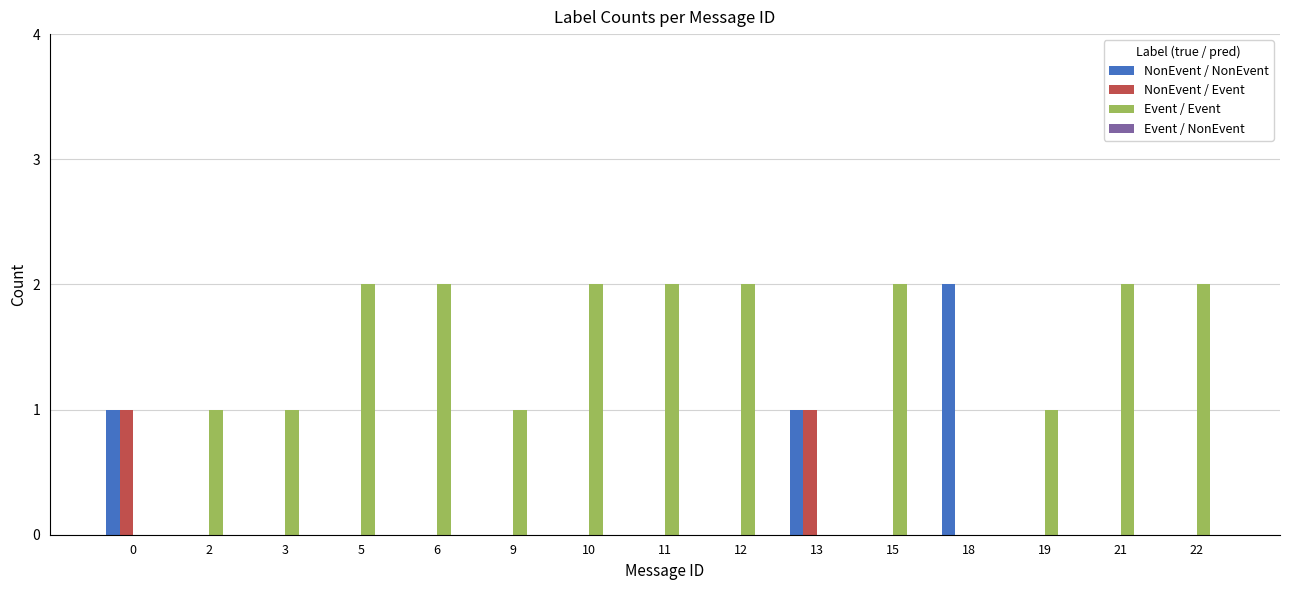

Are the bars horizontal?

No